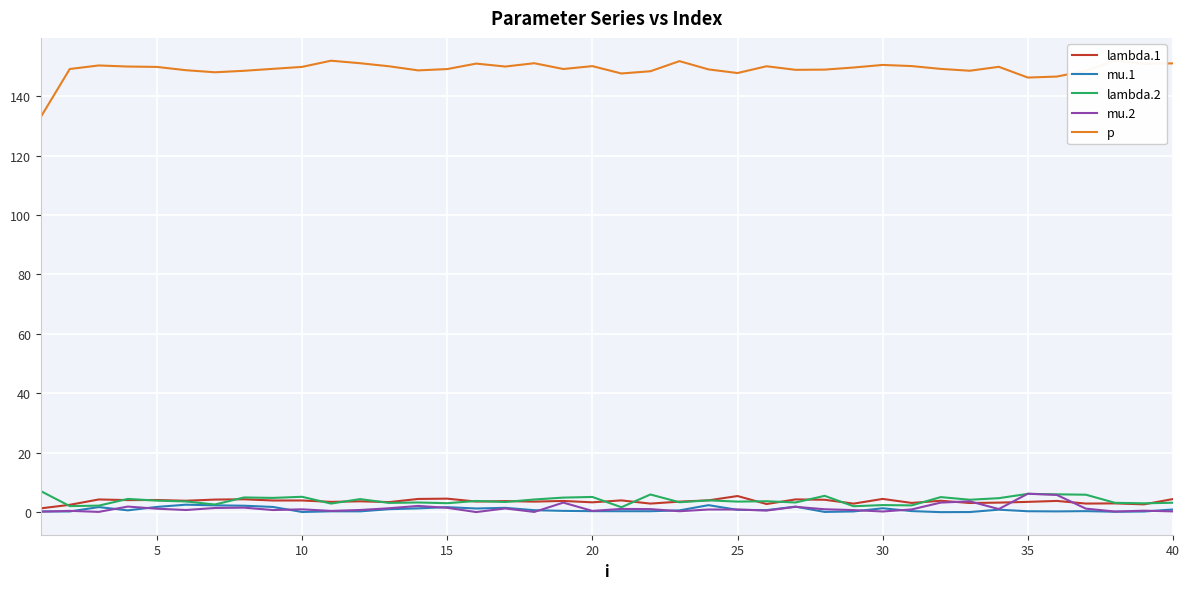

True or false: lambda.2 has a value of 5.2 at 10.

True